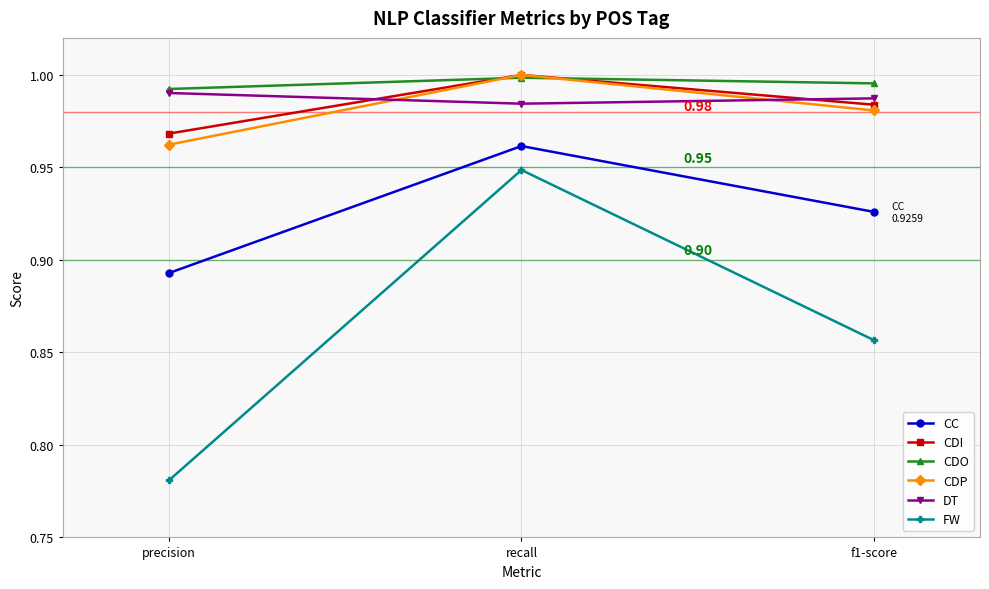

What is the label of the 2nd point from the right?

recall